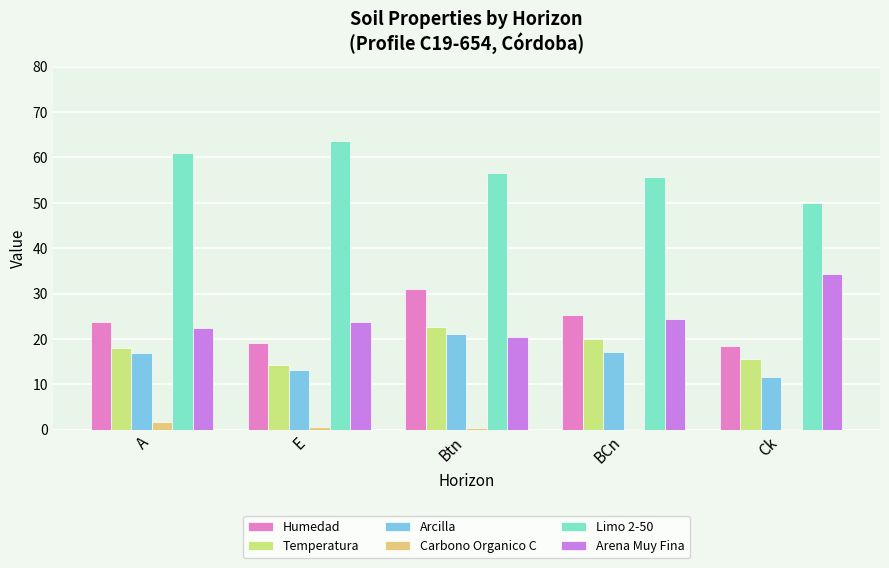

What is the average value of the Carbono Organico C series?

0.5